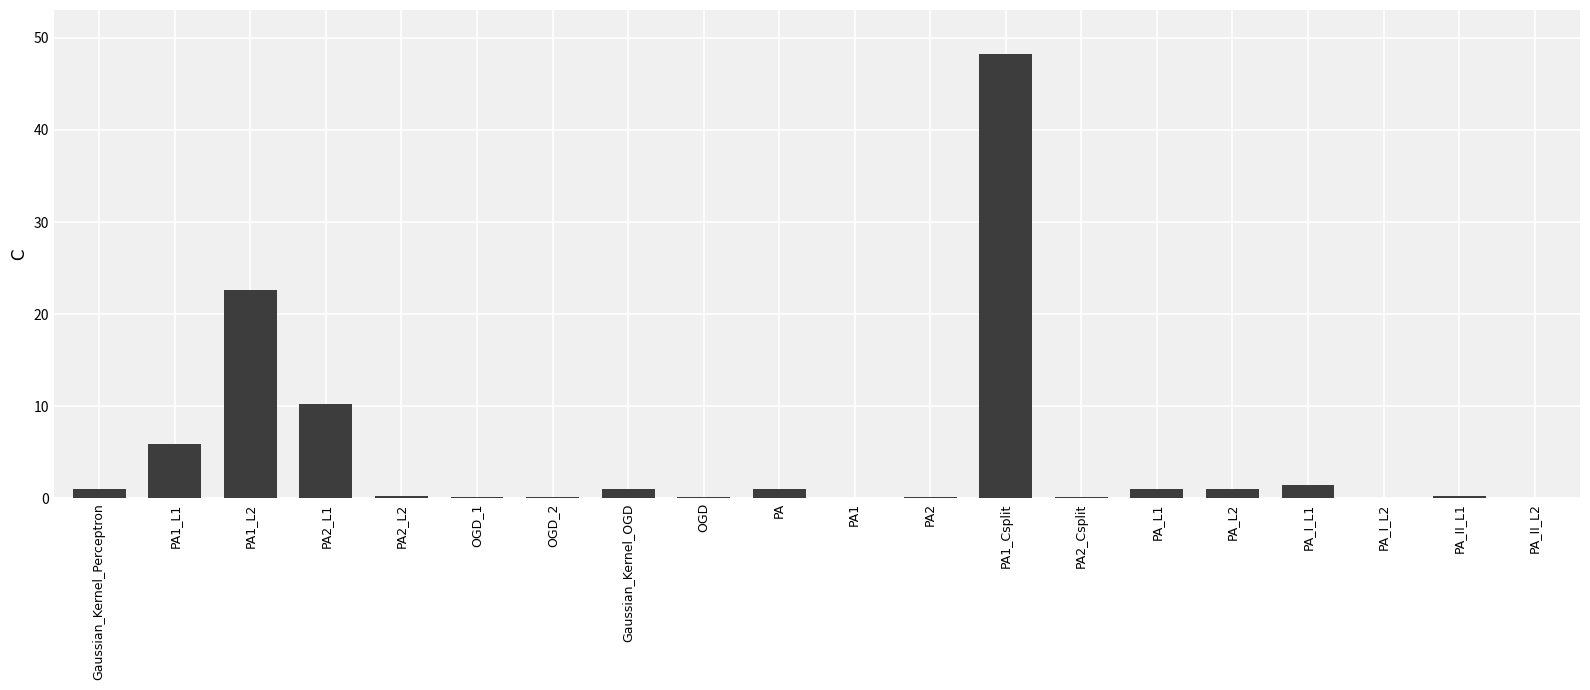

What is the sum of all values?

95.0